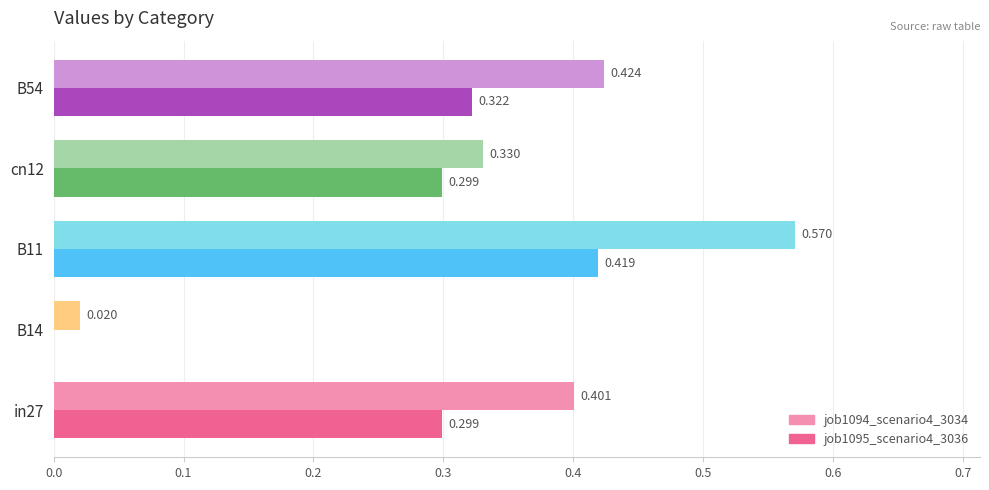

At which category does the chart reach its peak across all series?

B11